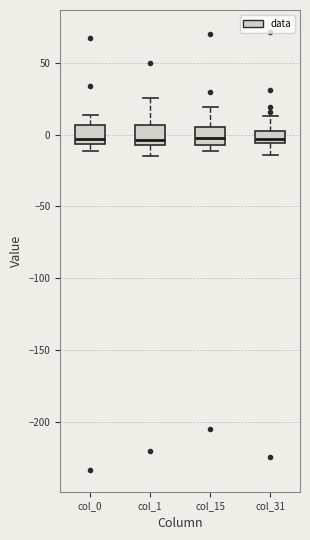

Where is the lower edge of the box for col_0 on the y-axis? The values are not printed on the chart, so give them approximately, as read against the axis.

-5